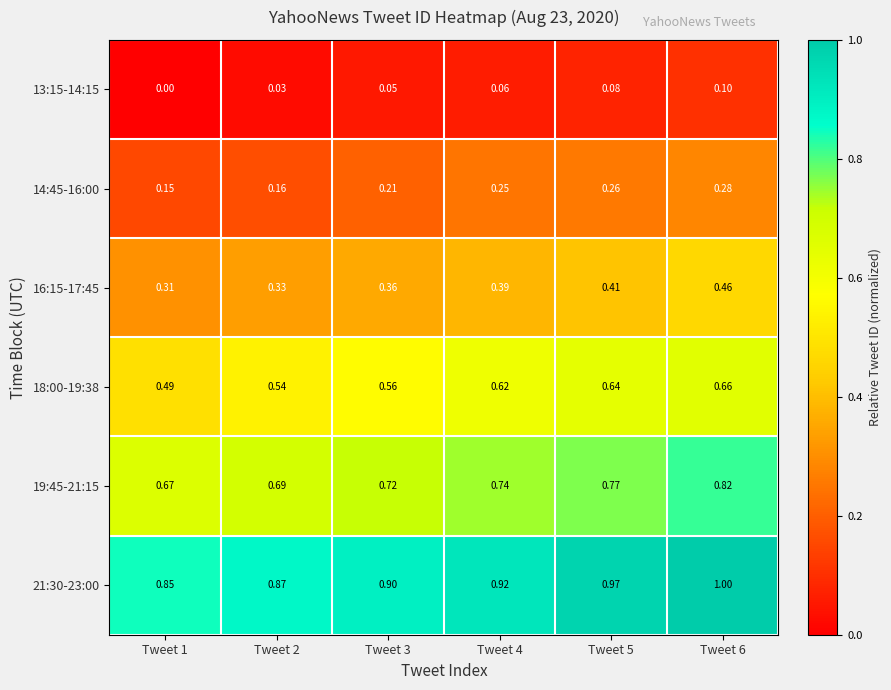

Which series changed the most between Tweet 2 and Tweet 4?

14:45-16:00